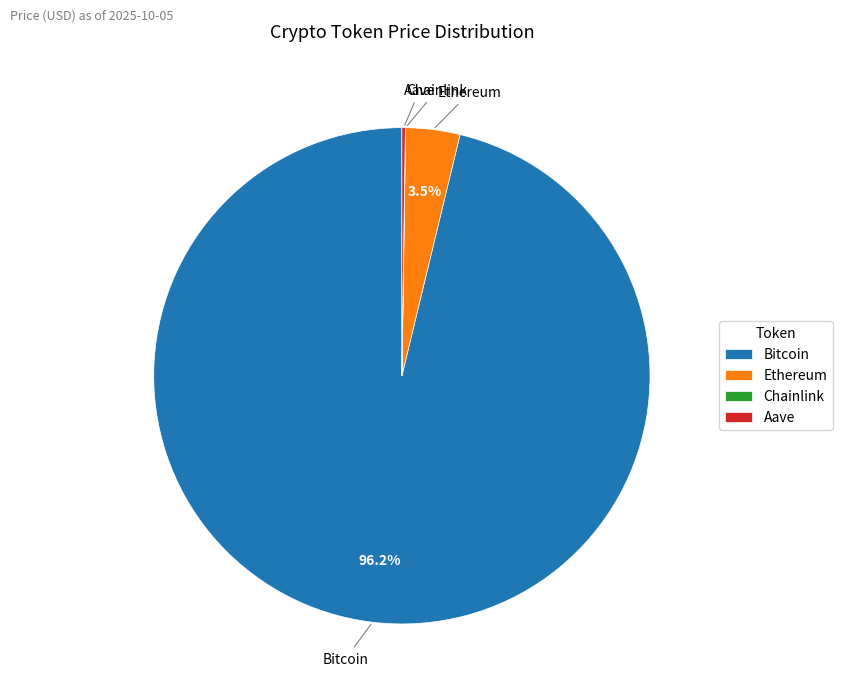

Which category accounts for the majority?

Bitcoin